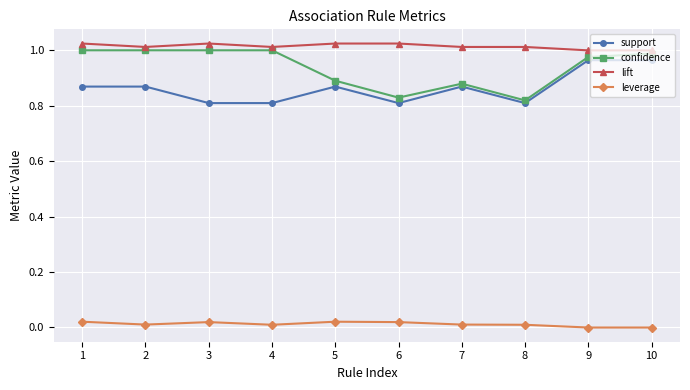

What is the difference between the maximum and minimum values in the support series?

0.2